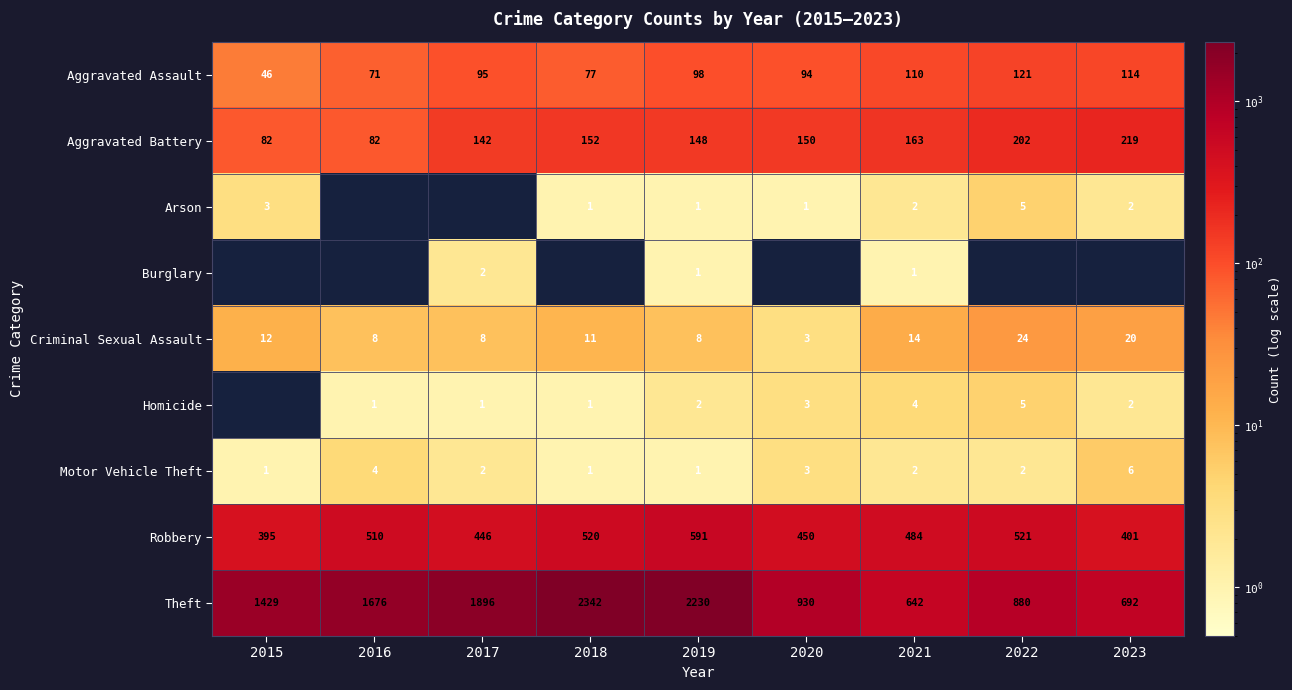

What is the lowest value of the Criminal Sexual Assault series?

3